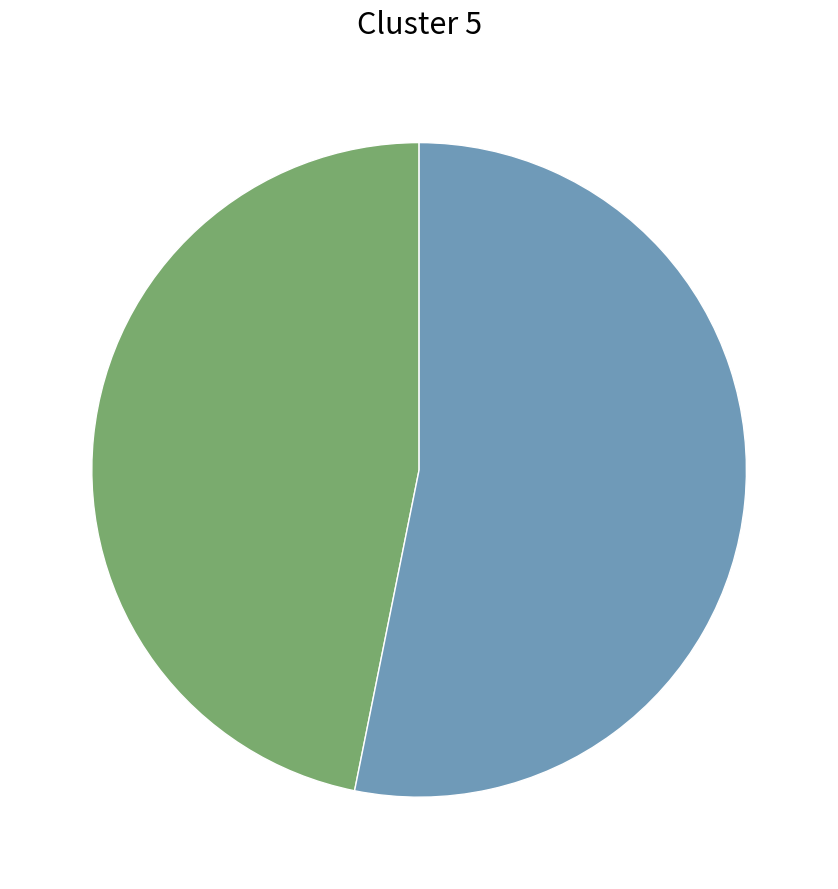

Is there any slice that represents more than half of the pie?

Yes